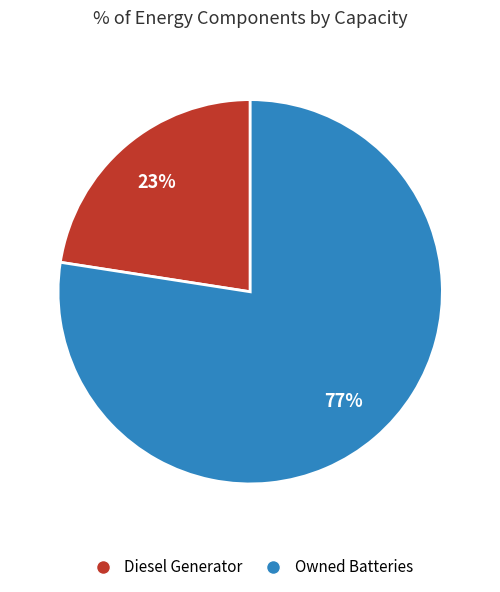

Is there any slice that represents more than half of the pie?

Yes